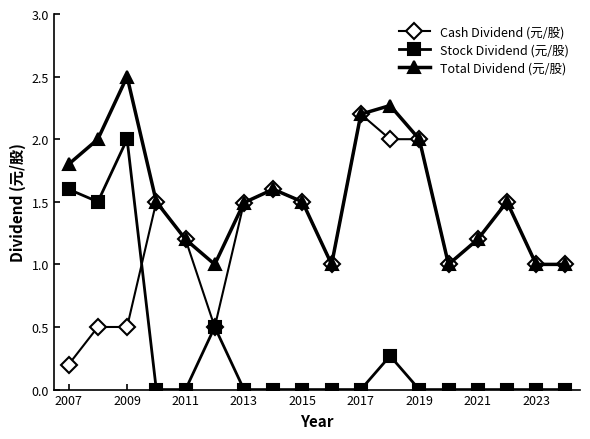

Rank the series by their average value, from lowest to highest.

Stock Dividend (元/股), Cash Dividend (元/股), Total Dividend (元/股)